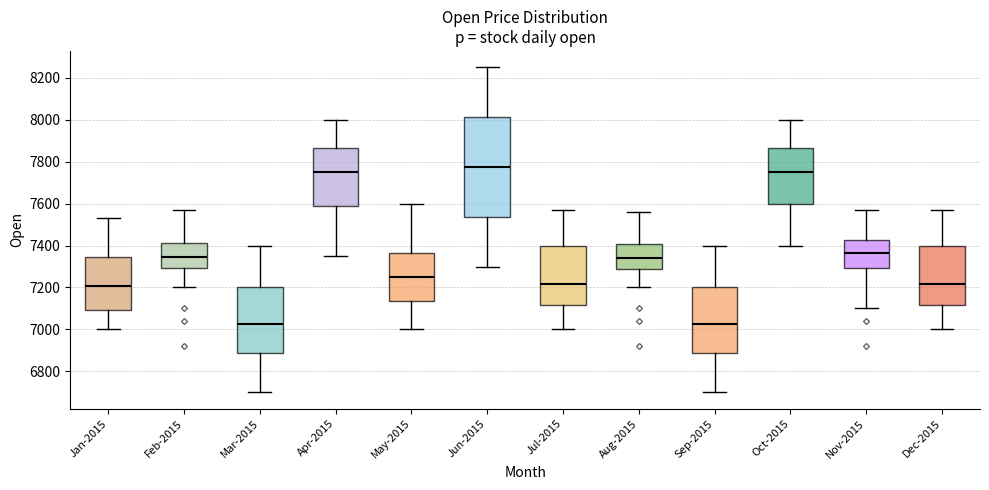

Reading left to right, read every box against the y-axis: the position of its median line, the range the box covers, and the ends of its whiskers. The values are not printed on the chart, so give them approximately, as read against the axis.

Jan-2015: median 7200, box 7100 to 7340, whiskers 7000 to 7540
Feb-2015: median 7340, box 7300 to 7420, whiskers 7200 to 7580
Mar-2015: median 7020, box 6880 to 7200, whiskers 6700 to 7400
Apr-2015: median 7760, box 7580 to 7860, whiskers 7360 to 8000
May-2015: median 7260, box 7140 to 7360, whiskers 7000 to 7600
Jun-2015: median 7780, box 7540 to 8020, whiskers 7300 to 8260
Jul-2015: median 7220, box 7120 to 7400, whiskers 7000 to 7580
Aug-2015: median 7340, box 7280 to 7400, whiskers 7200 to 7560
Sep-2015: median 7020, box 6880 to 7200, whiskers 6700 to 7400
Oct-2015: median 7760, box 7600 to 7860, whiskers 7400 to 8000
Nov-2015: median 7360, box 7300 to 7420, whiskers 7100 to 7580
Dec-2015: median 7220, box 7120 to 7400, whiskers 7000 to 7580